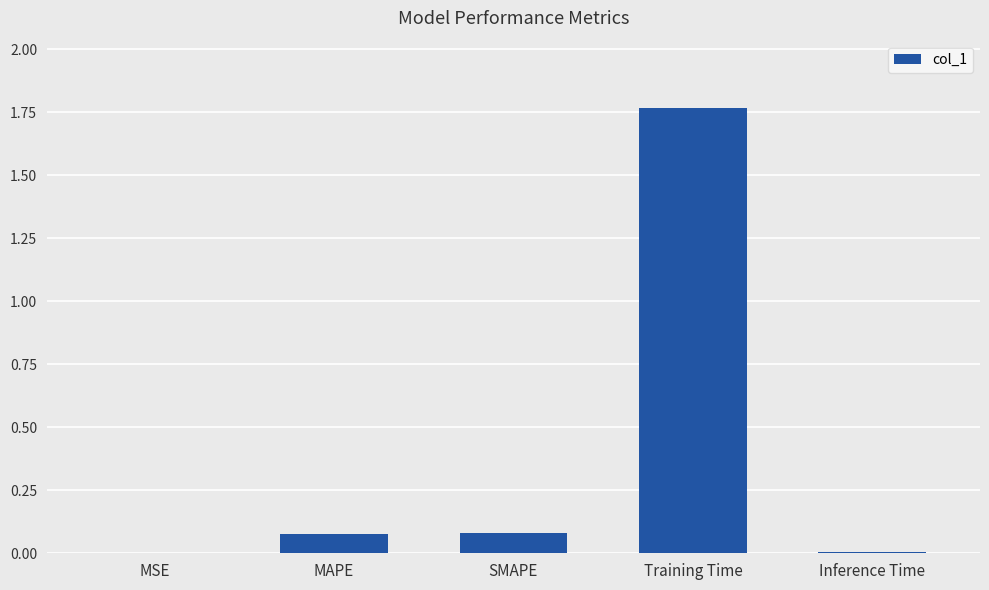

At which category does the chart reach its peak across all series?

Training Time